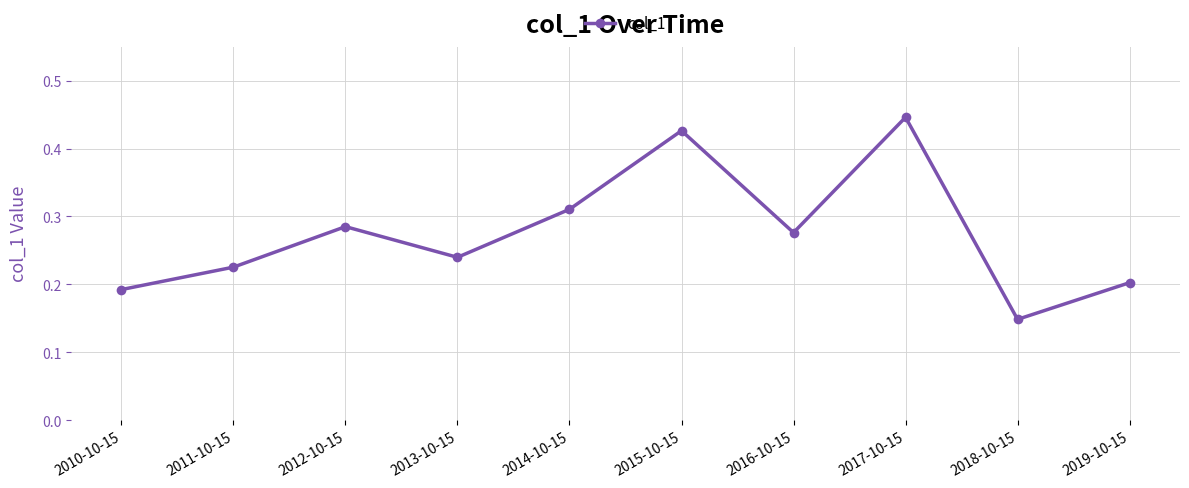

What position from the right is 2018-10-15?

2